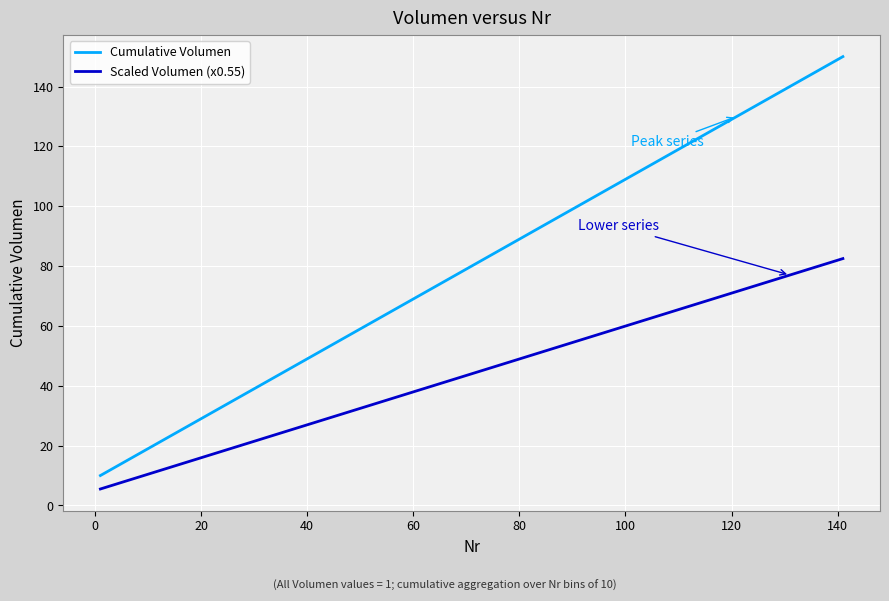

What is the difference between the maximum and minimum values in the Scaled Volumen (x0.55) series?

77.0